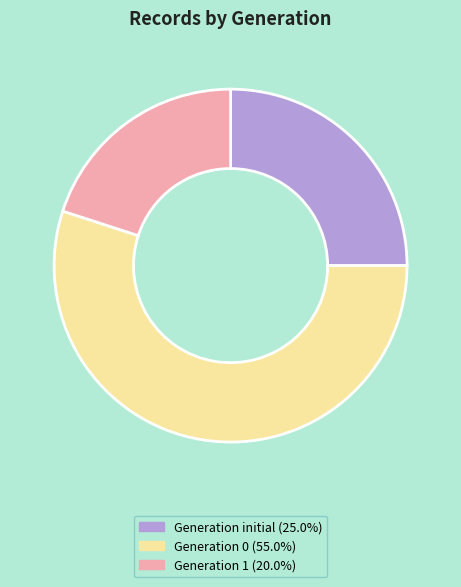

Does any single category account for the majority?

Yes